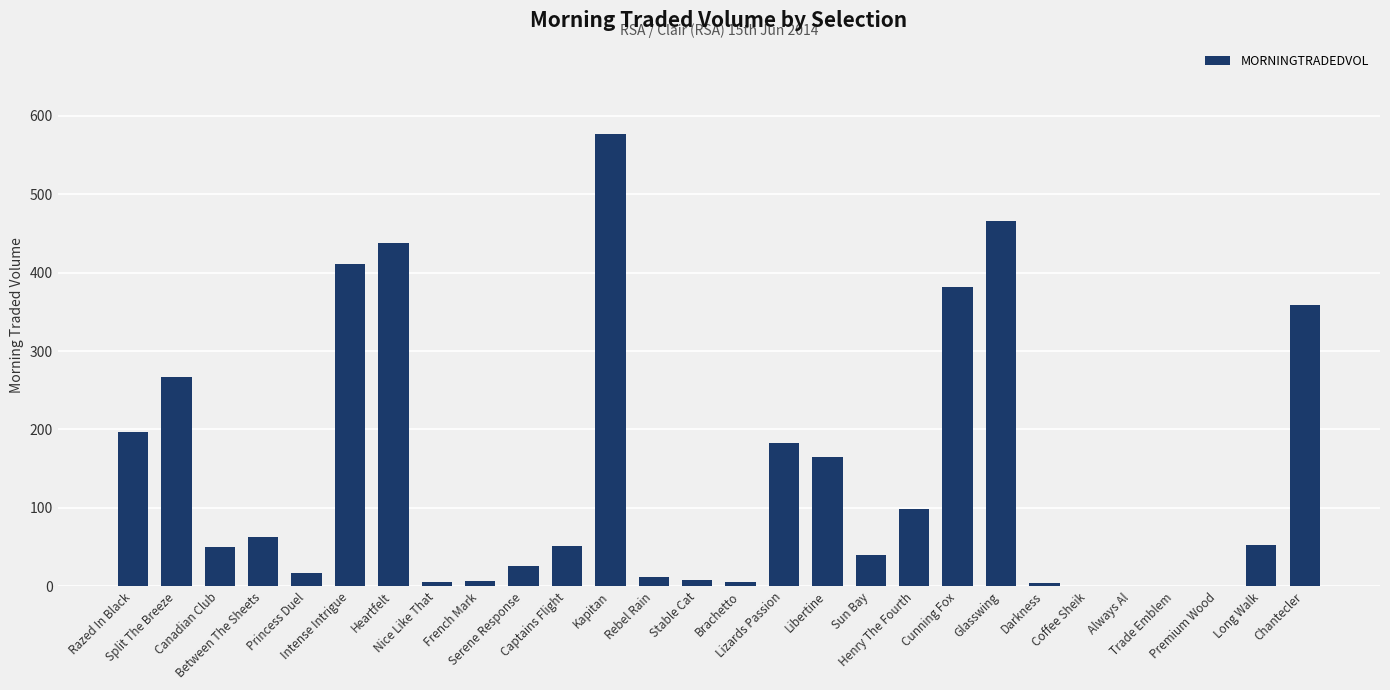

How many values exceed 50?

14